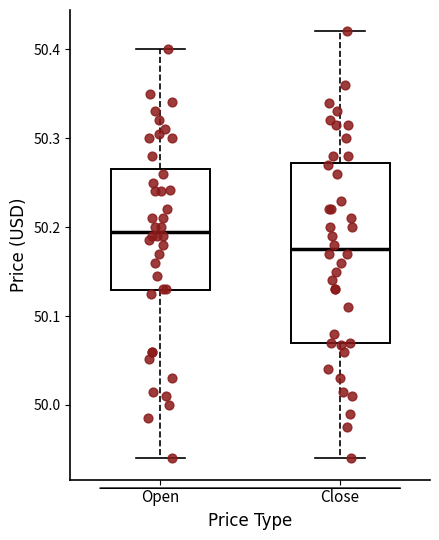

Reading left to right, read every box against the y-axis: the position of its median line, the range the box covers, and the ends of its whiskers. The values are not printed on the chart, so give them approximately, as read against the axis.

Open: median 50.20, box 50.13 to 50.27, whiskers 49.94 to 50.40
Close: median 50.18, box 50.07 to 50.27, whiskers 49.94 to 50.42